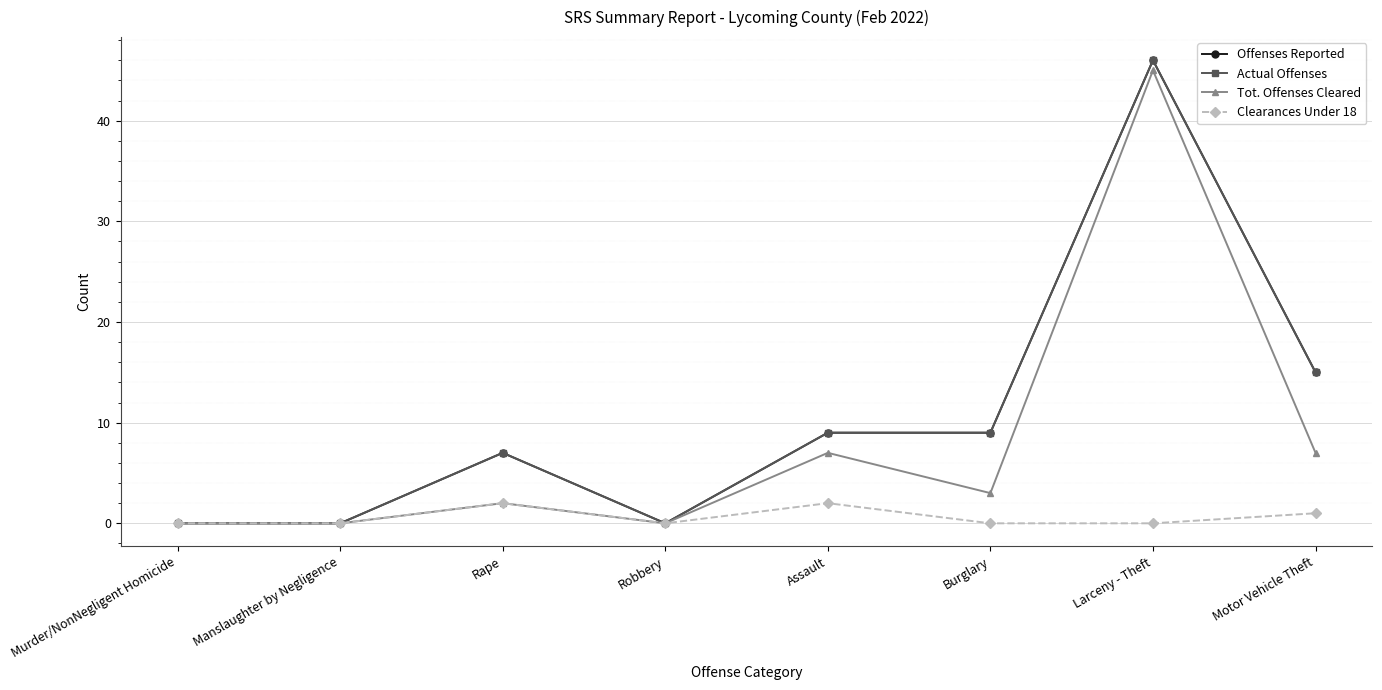

The Clearances Under 18 series shows 2 at Rape. True or false?

True